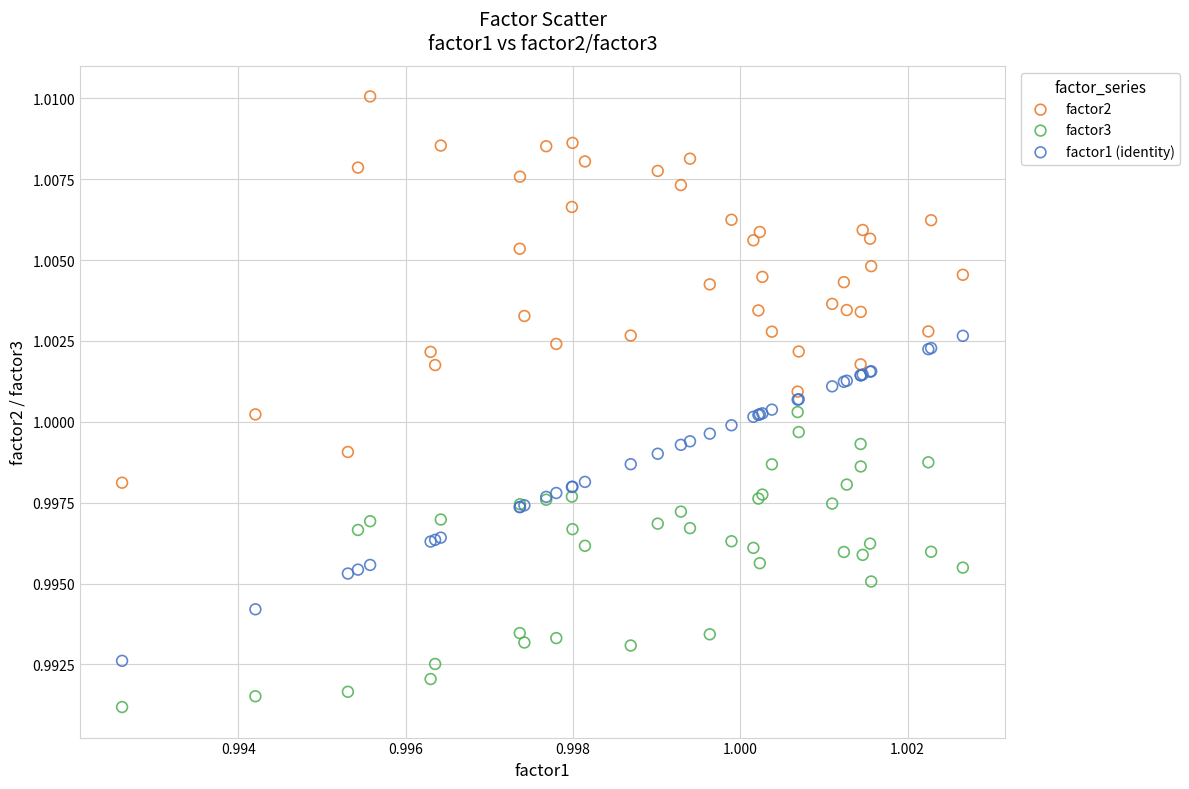

Which series has the widest spread of Y values?

factor2